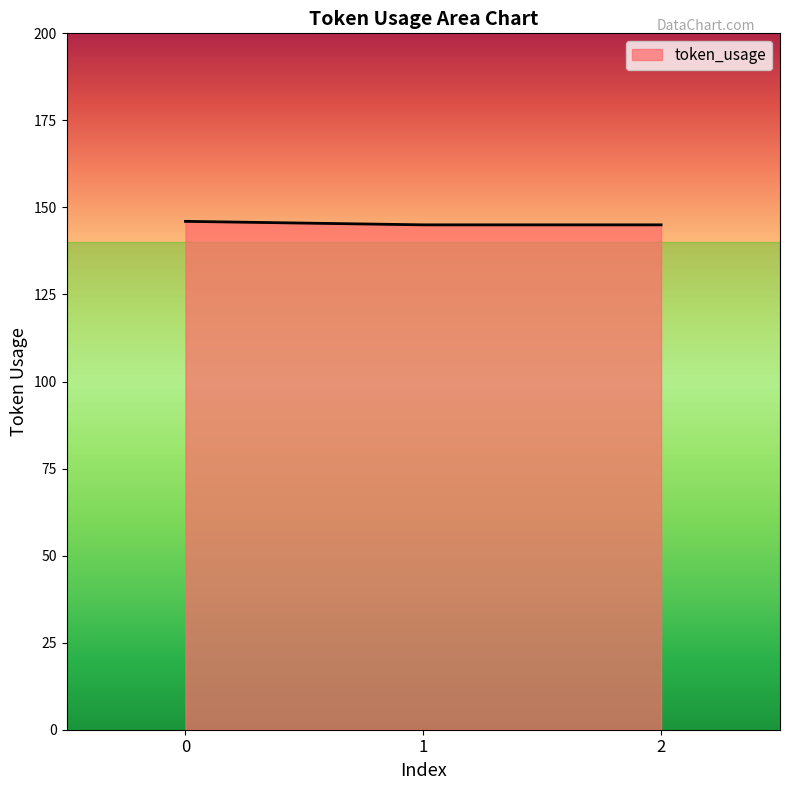

What is the approximate value at 0?

146